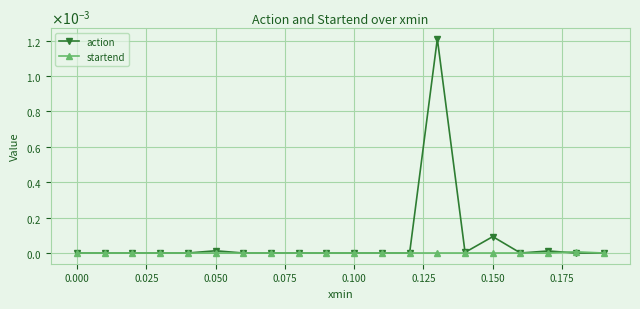

True or false: startend has more than 2 interior local peaks.

True